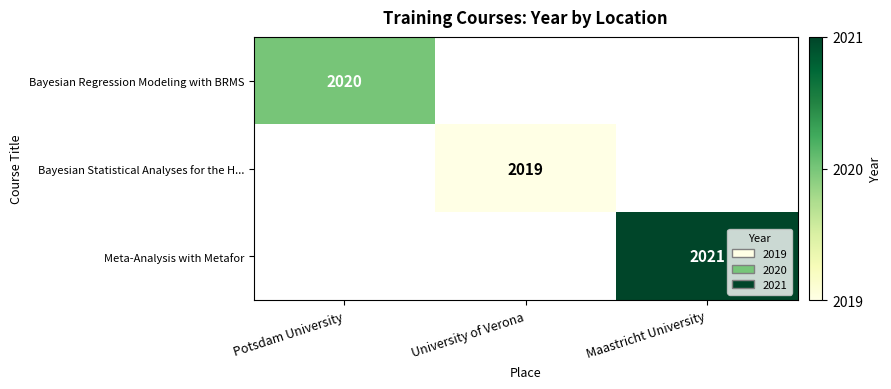

At how many categories does at least one series exceed 2019?

2